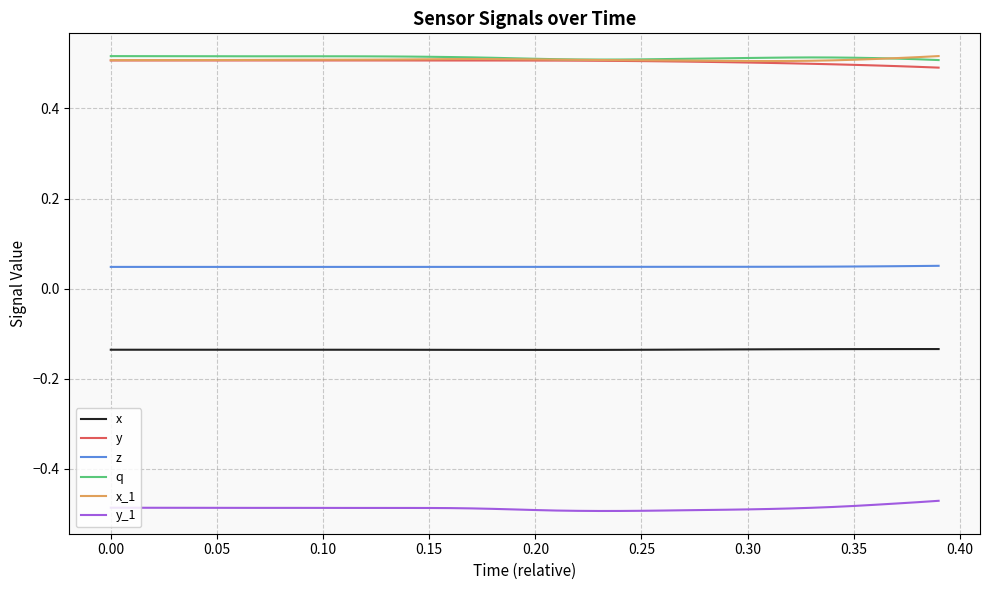

How many times do x_1 and q cross each other?

1